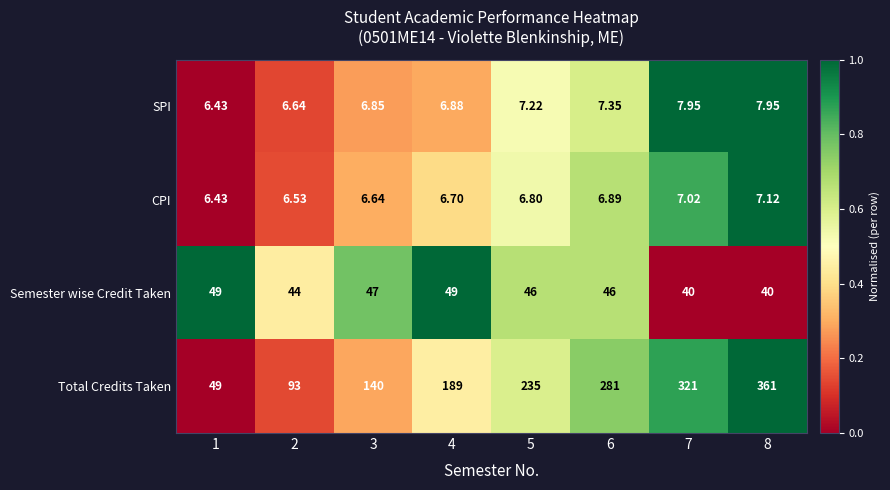

Between 6 and 7, which series saw the biggest shift?

Total Credits Taken